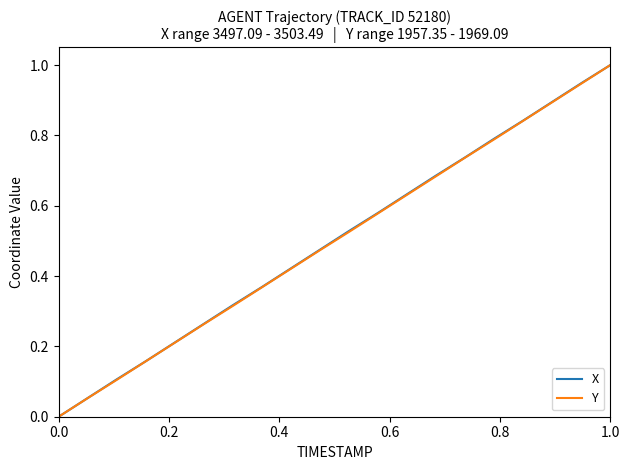

What is the maximum value shown in the chart?

1.0